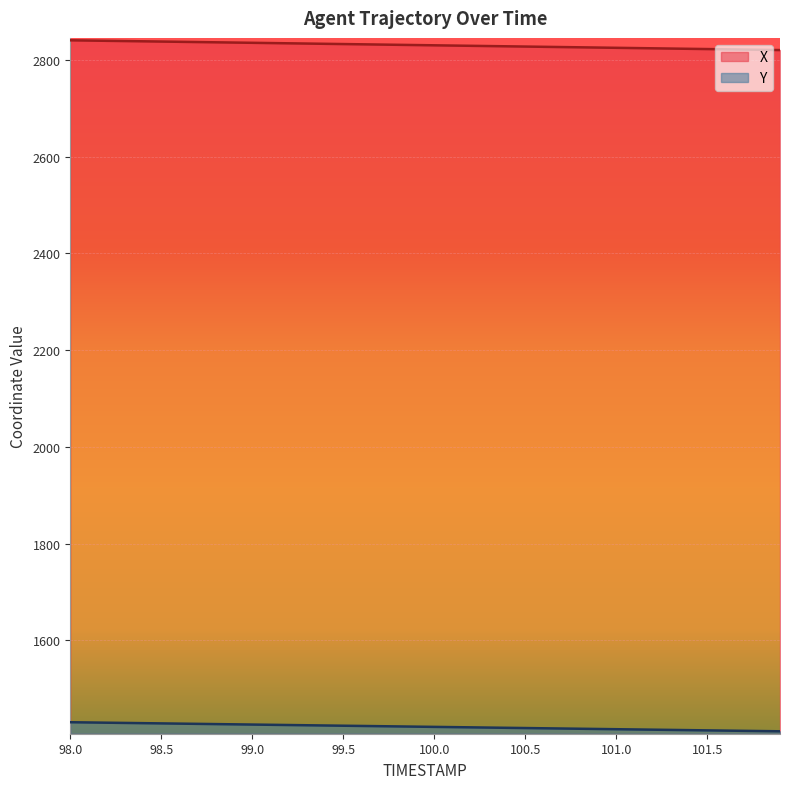

Which series has the largest range (max minus min)?

X